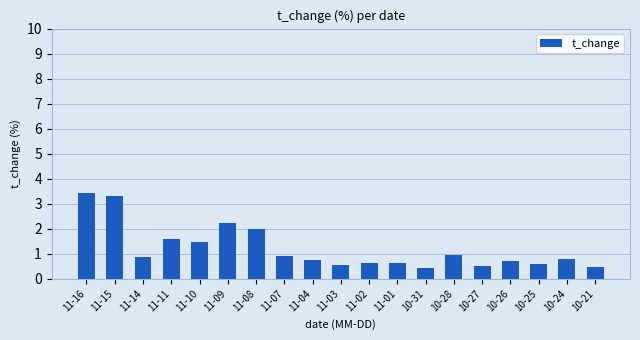

What is the average value?

1.2